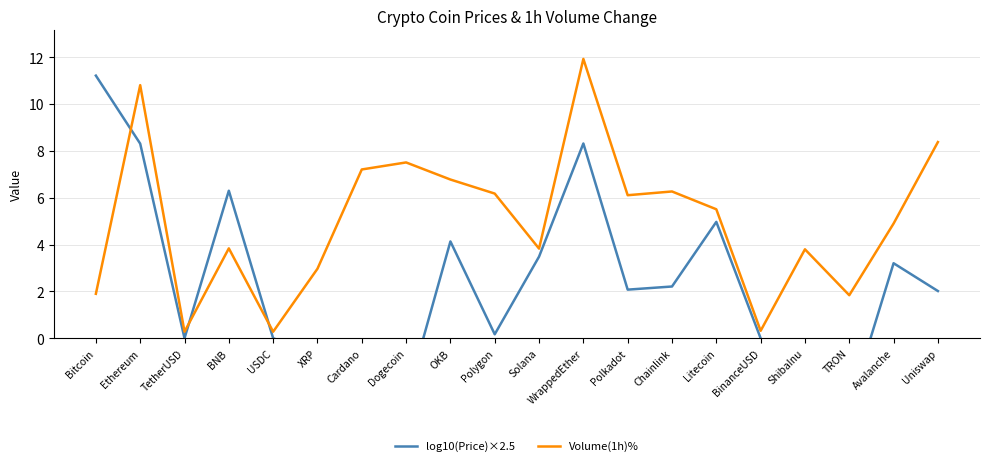

Between BNB and Polygon, which is larger?

BNB